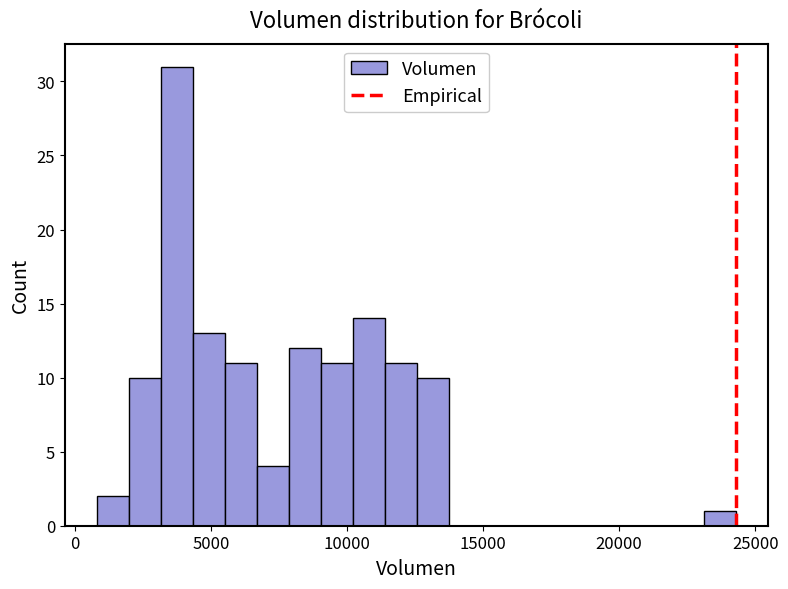

Read against the x-axis, roughly where is the centre of the tallest bar?

3500